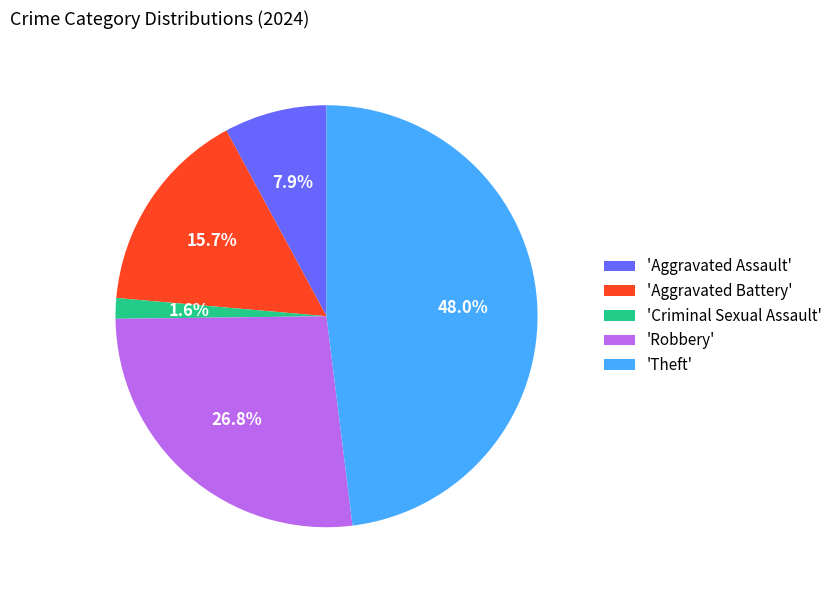

Is 'Aggravated Assault' the majority of the pie?

No